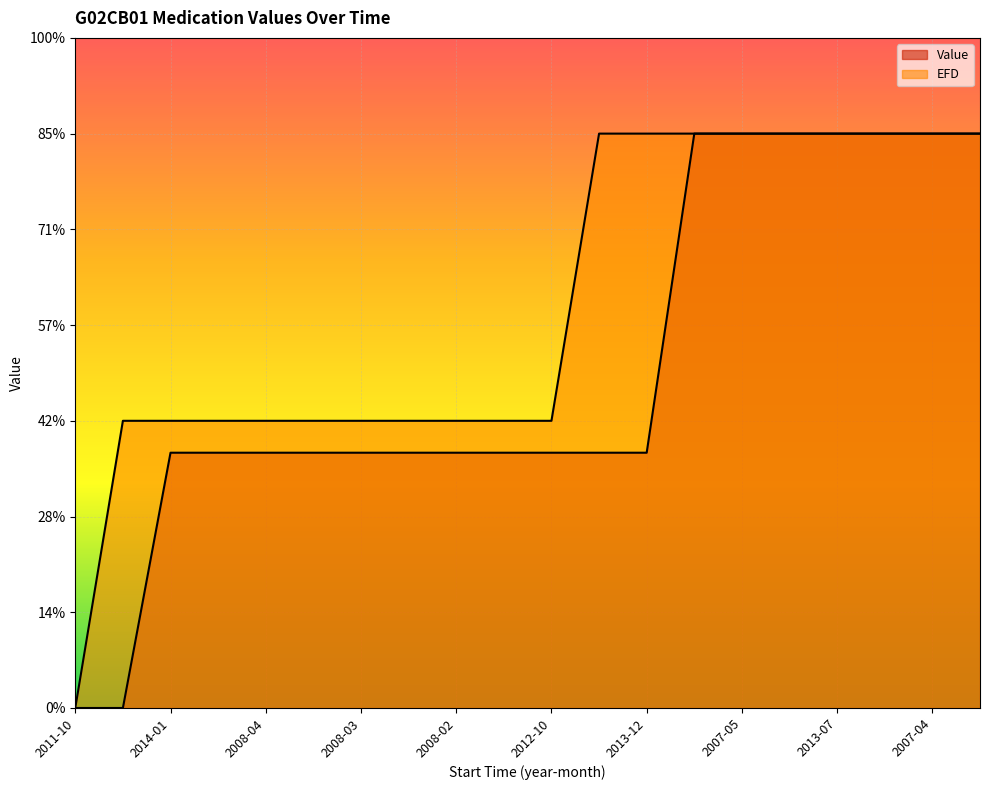

What is the label of the 3rd point from the left?

2014-01